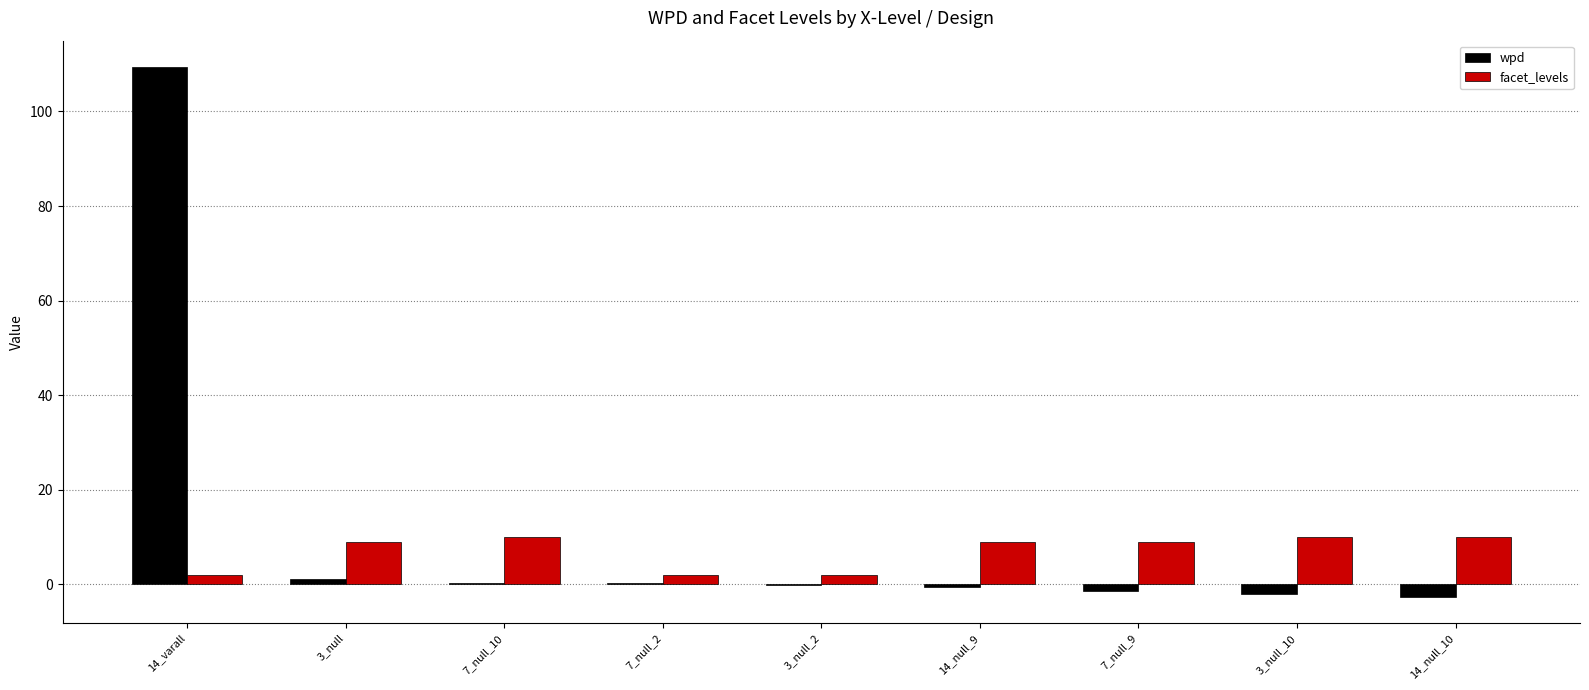

Which category has the highest value in the wpd series?

14_varall